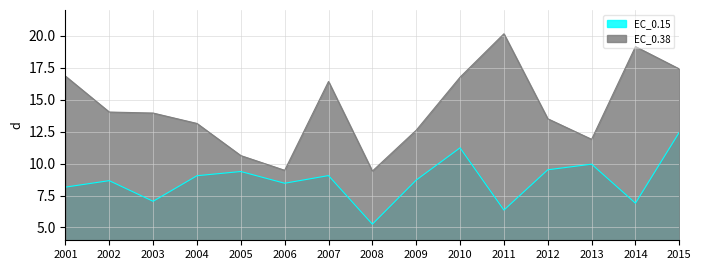

At 2004, list the series in order from smallest to largest.

EC_0.15, EC_0.38